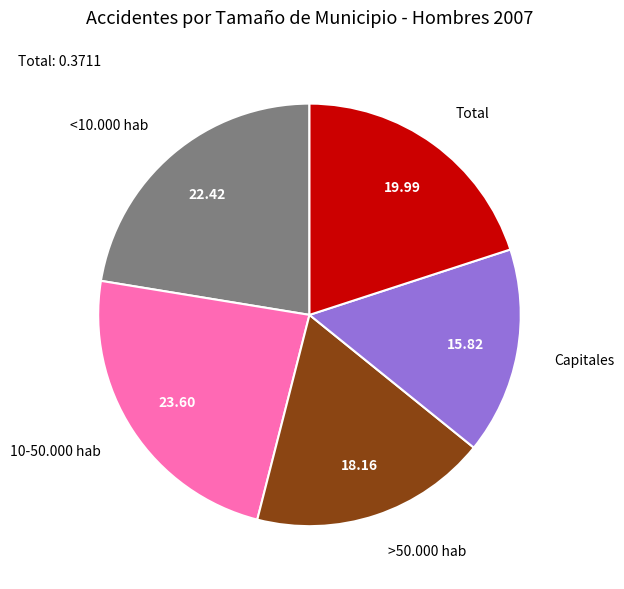

Which has a higher value, Capitales or Total?

Total